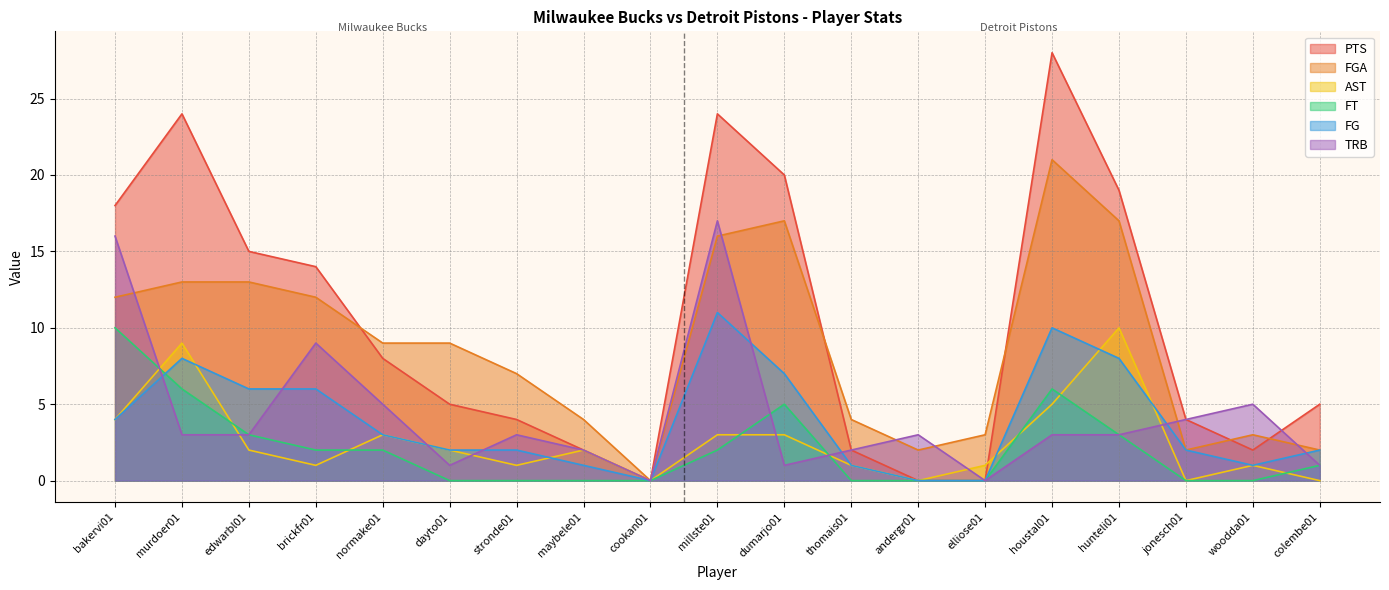

Reading left to right, transcribe all the data shown in this chart.

PTS: 18	24	15	14	8	5	4	2	0	24	20	2	0	0	28	19	4	2	5
FGA: 12	13	13	12	9	9	7	4	0	16	17	4	2	3	21	17	2	3	2
AST: 4	9	2	1	3	2	1	2	0	3	3	1	0	1	5	10	0	1	0
FT: 10	6	3	2	2	0	0	0	0	2	5	0	0	0	6	3	0	0	1
FG: 4	8	6	6	3	2	2	1	0	11	7	1	0	0	10	8	2	1	2
TRB: 16	3	3	9	5	1	3	2	0	17	1	2	3	0	3	3	4	5	1